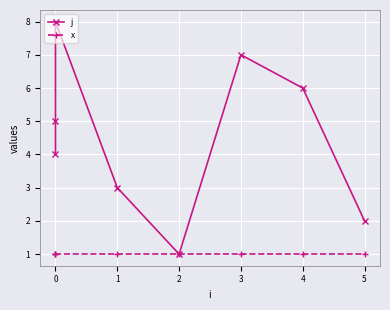

True or false: j has more than 1 points higher than both neighbors.

True